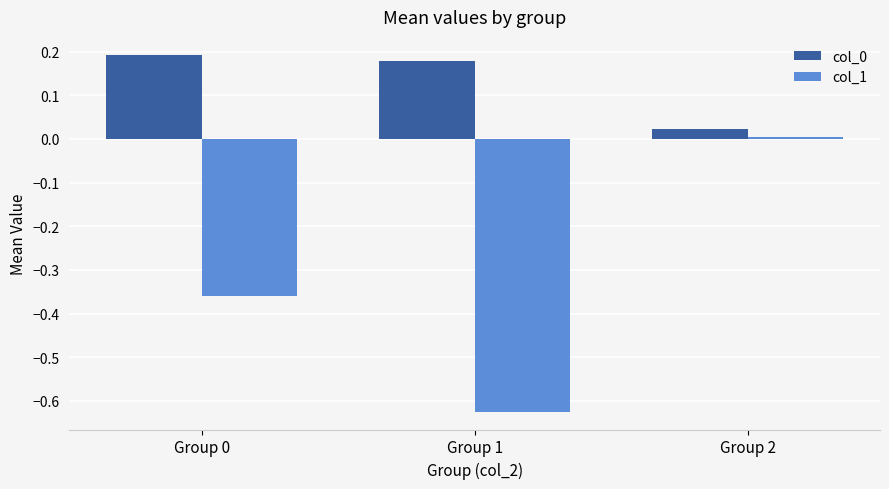

True or false: col_1 has a value of -1.1 at Group 1.

False